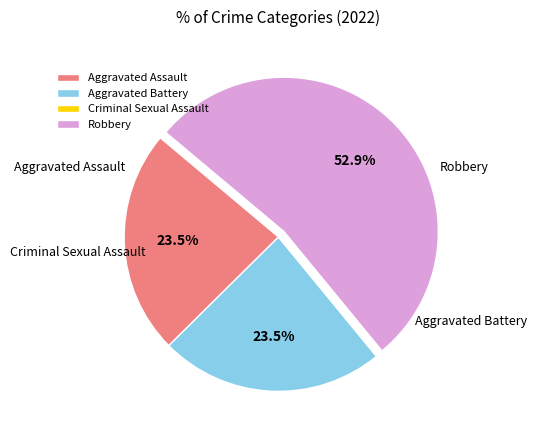

Which slice represents more than half of the pie?

Robbery